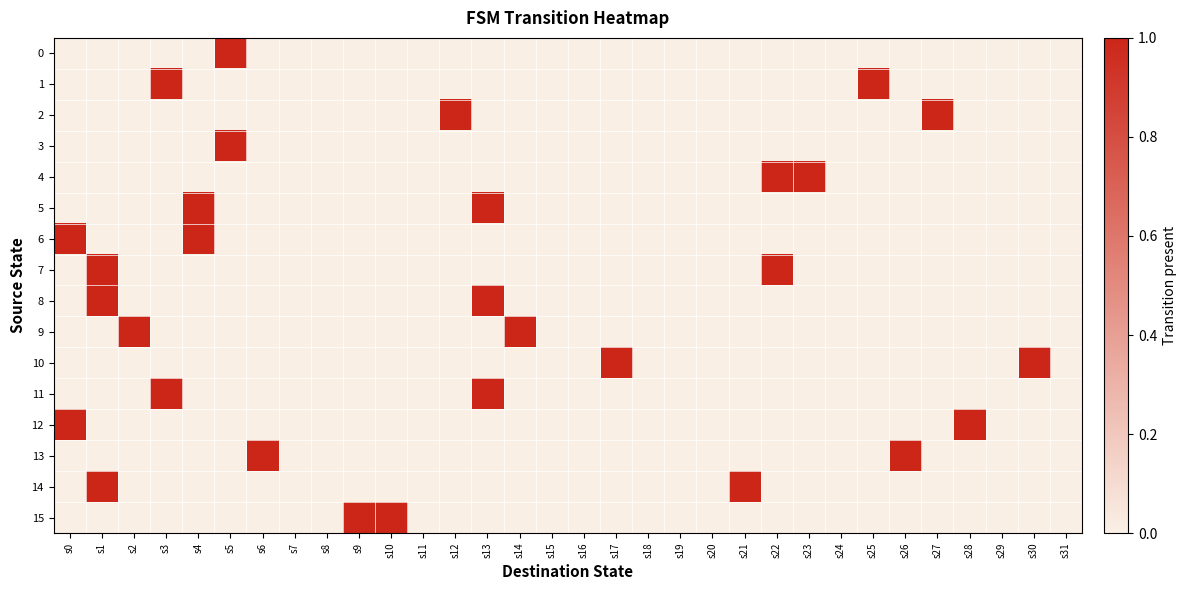

Which category has the lowest value across all series?

s0